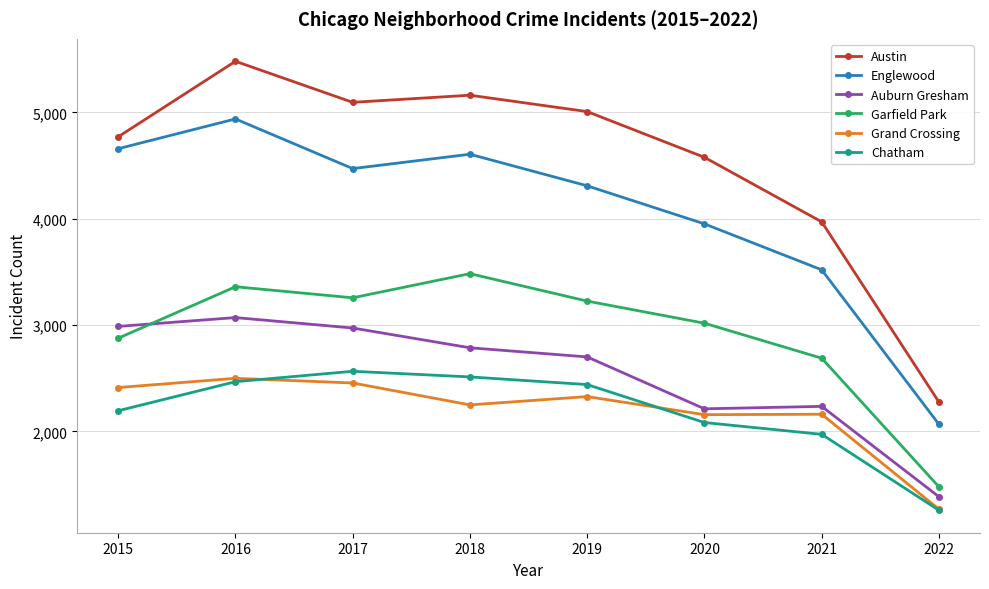

True or false: Chatham and Austin cross at least once.

False